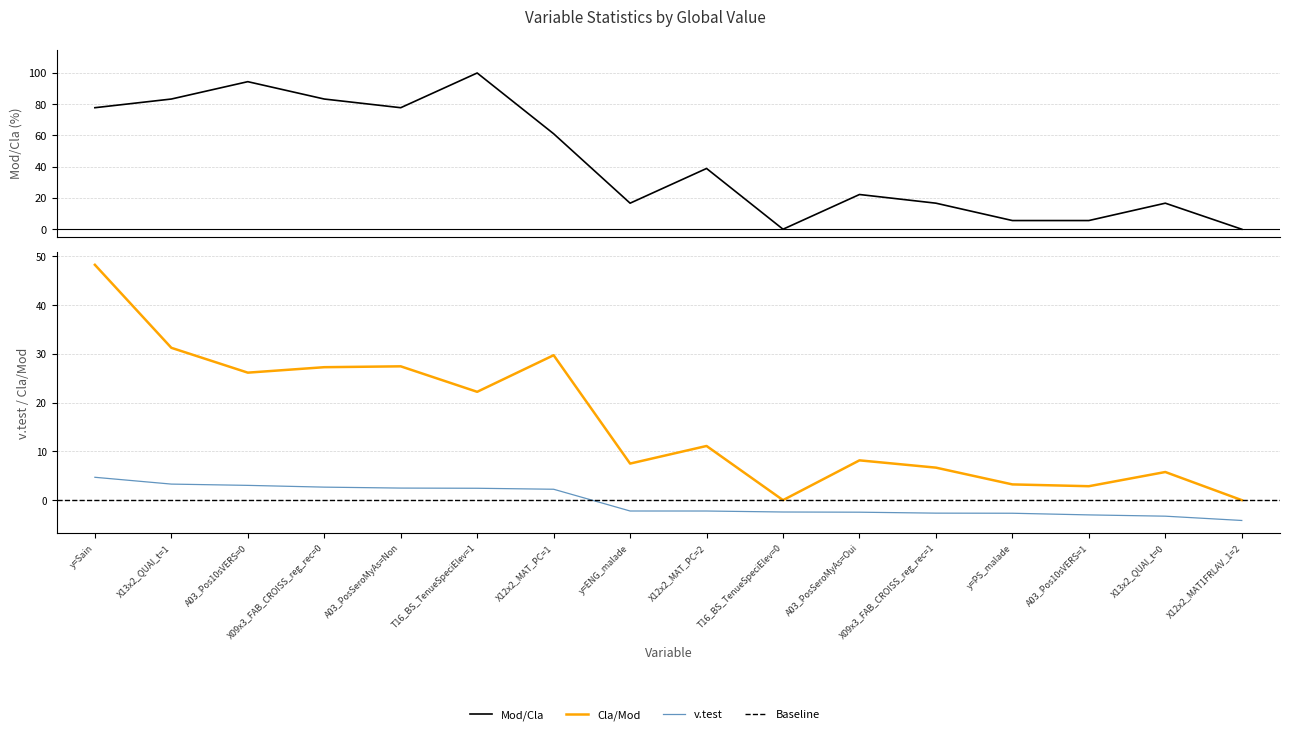

What is the difference between the v.test values at T16_BS_TenueSpeciElev=1 and A03_Pos10sVERS=1?

5.5